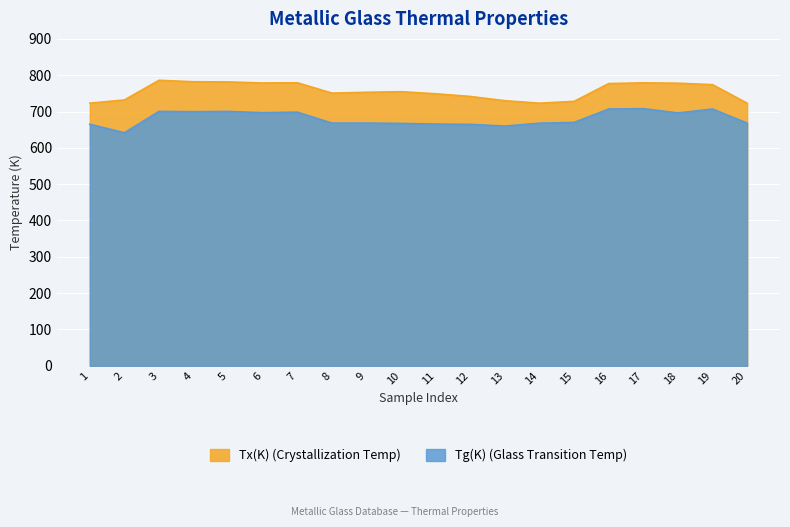

True or false: Tg(K) and Tx(K) intersect in this chart.

False